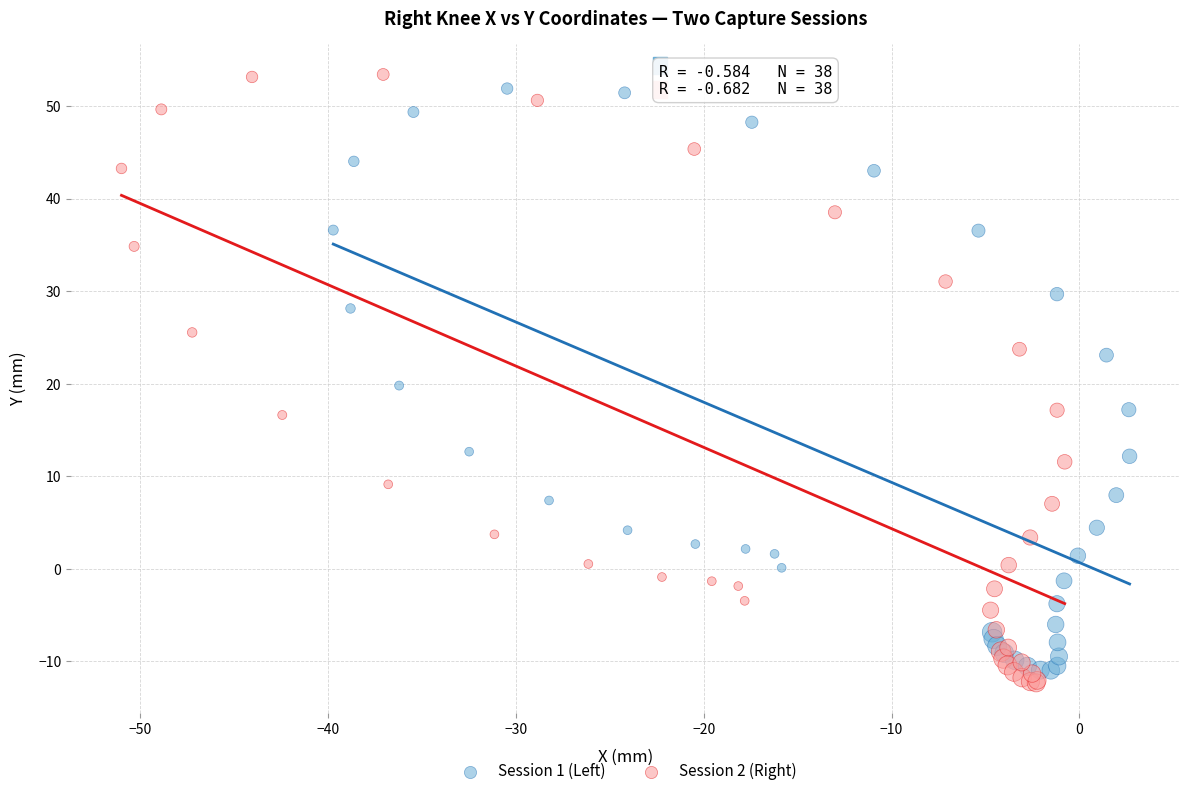

What are all the series names shown in the legend?

Session 1 (Left), Session 2 (Right)